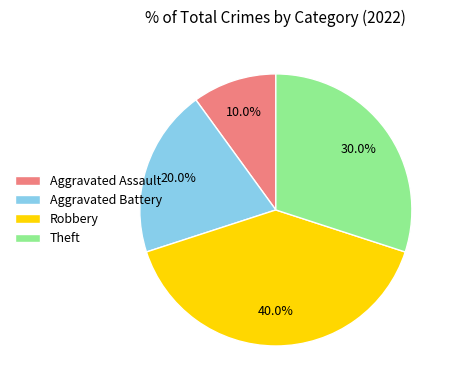

True or false: Aggravated Assault accounts for 19% of the total.

False